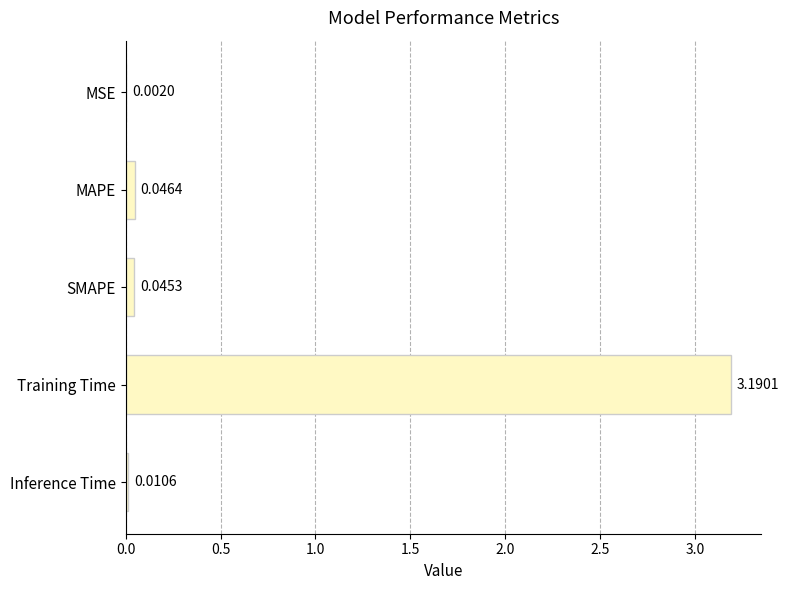

At which label is the value closest to 1?

MAPE